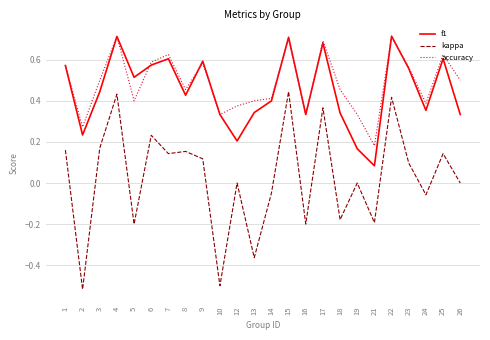

What are all the series names shown in the legend?

f1, kappa, accuracy